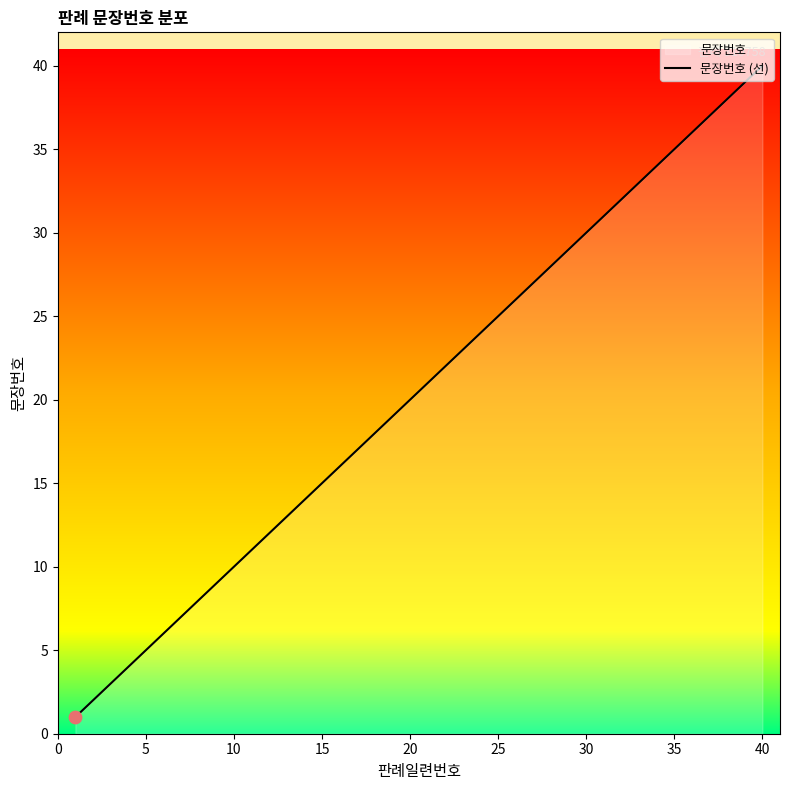

What is the maximum value shown in the chart?

40